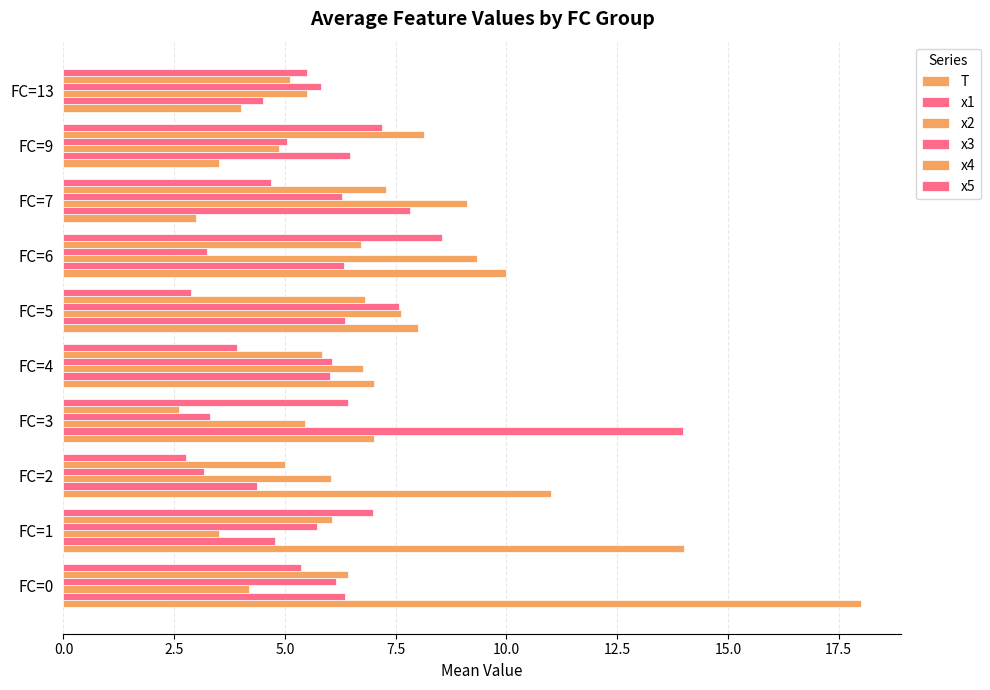

How many values in the x2 series exceed 6?

5